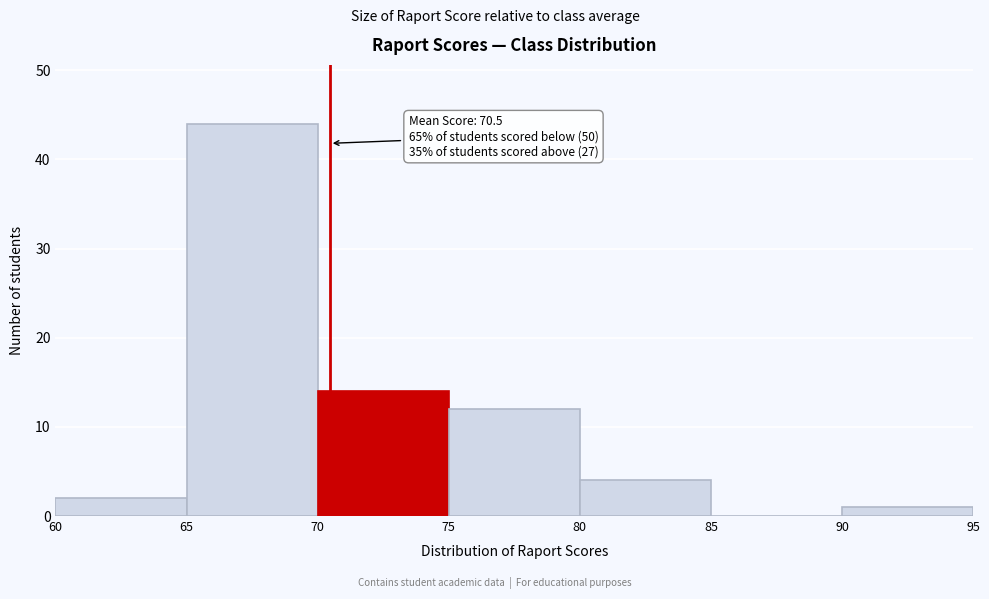

Over which range of the x-axis is the bar tallest?

65 to 70